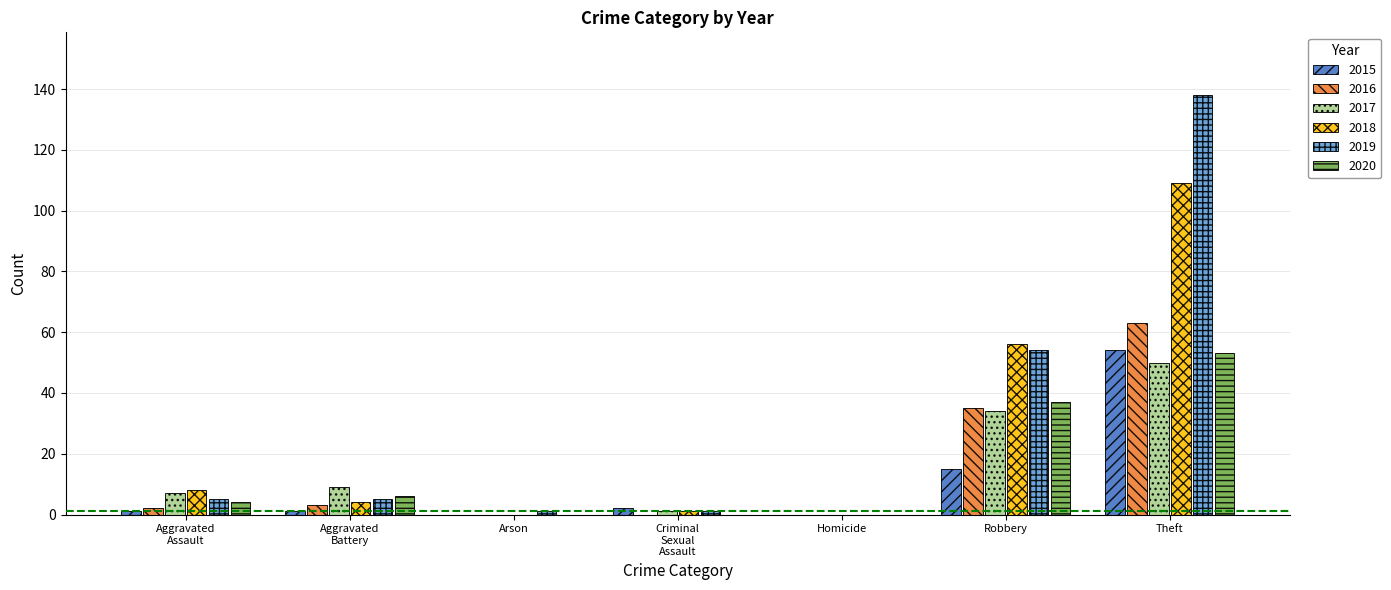

At which category is the sum across all series the highest?

Theft